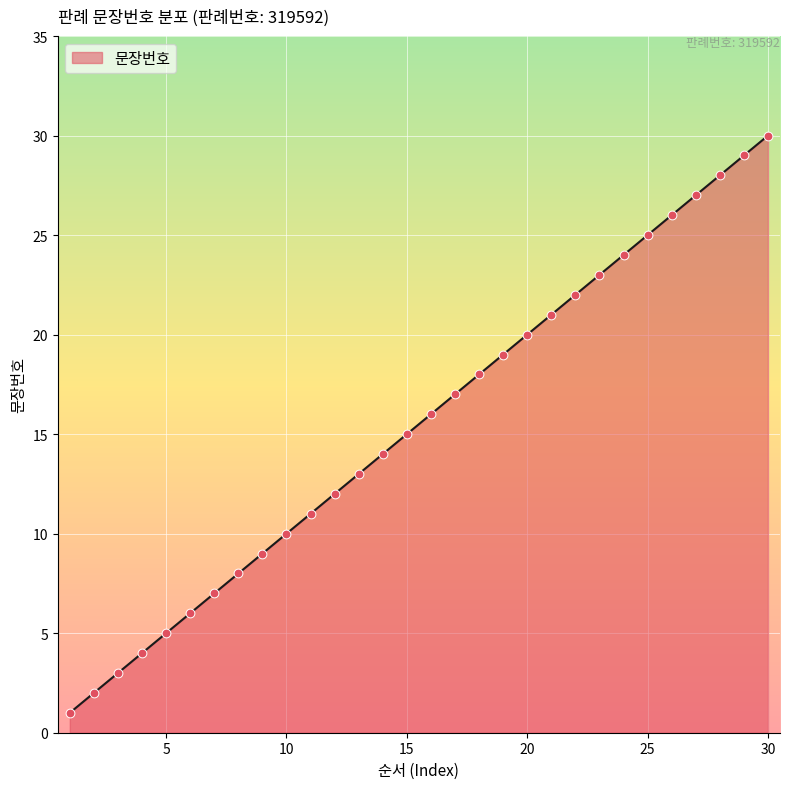

What is the difference between the maximum and minimum values?

29